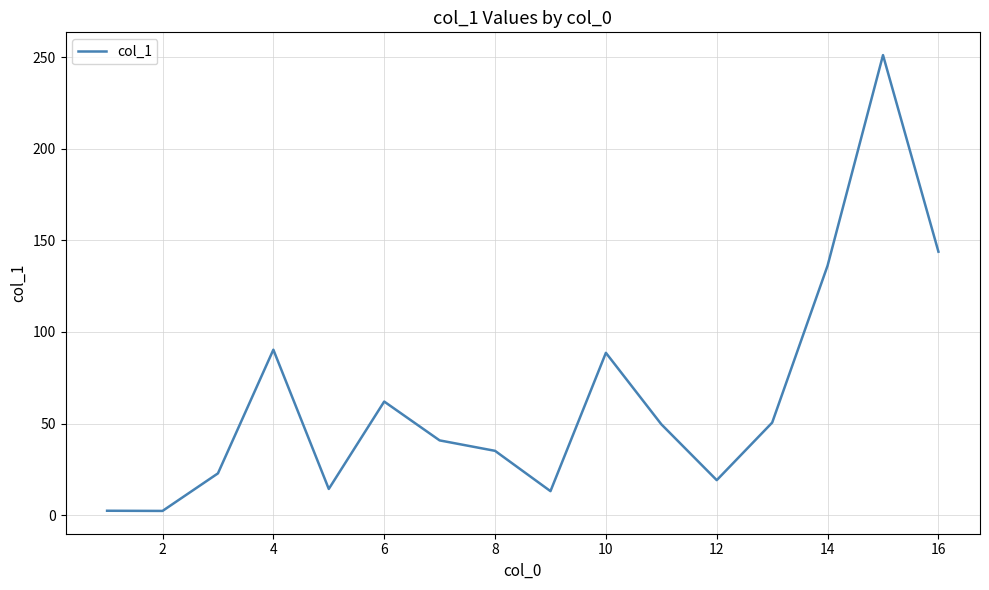

What is the difference between the maximum and minimum values?

248.8